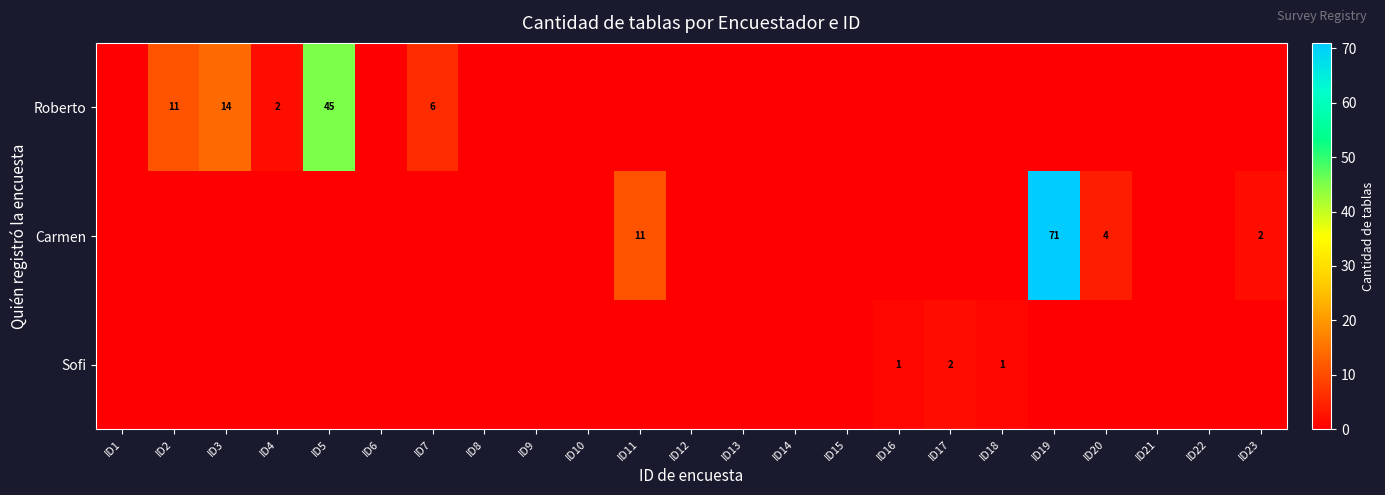

Rank the series by their maximum value, from lowest to highest.

Sofi, Roberto, Carmen